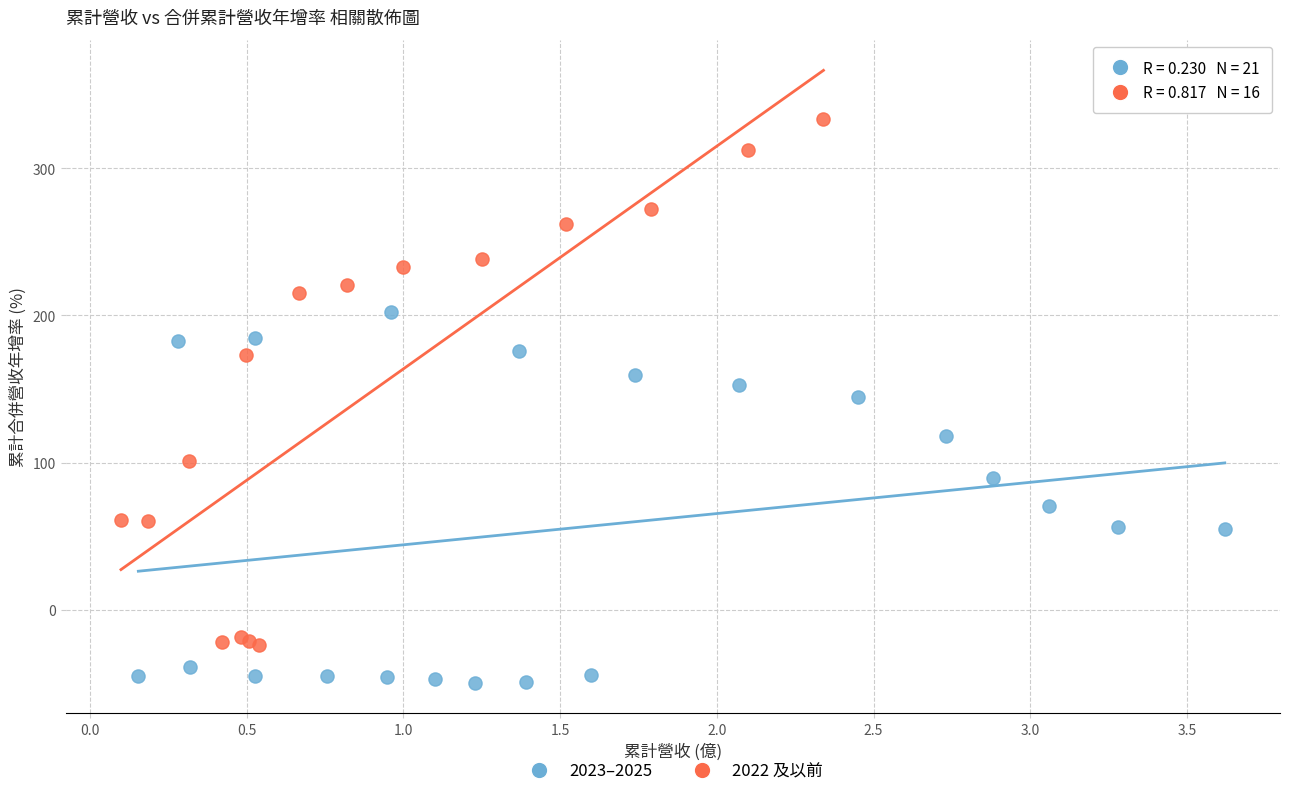

Which series reaches the maximum Y coordinate?

2022 及以前